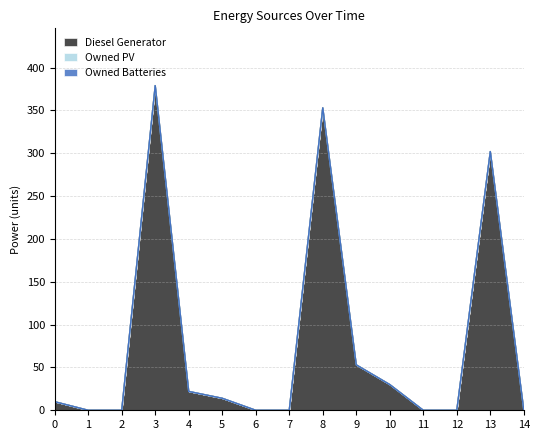

The Diesel Generator series shows 3 at 0. True or false?

False